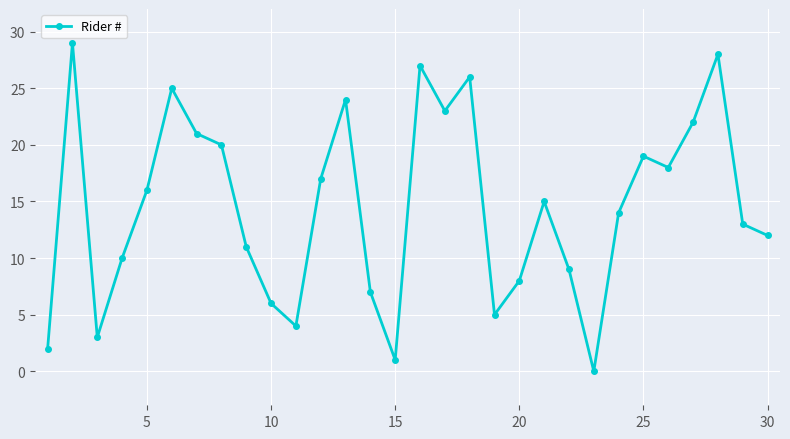

What is the maximum value shown in the chart?

29